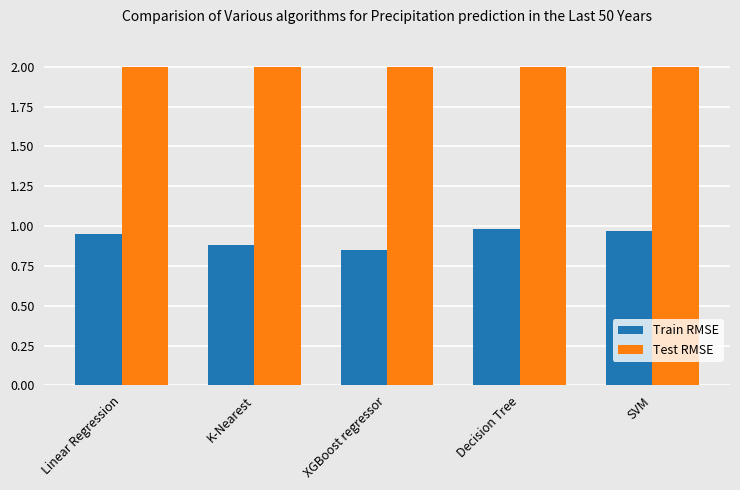

What is the label of the 4th bar from the left?

Decision Tree